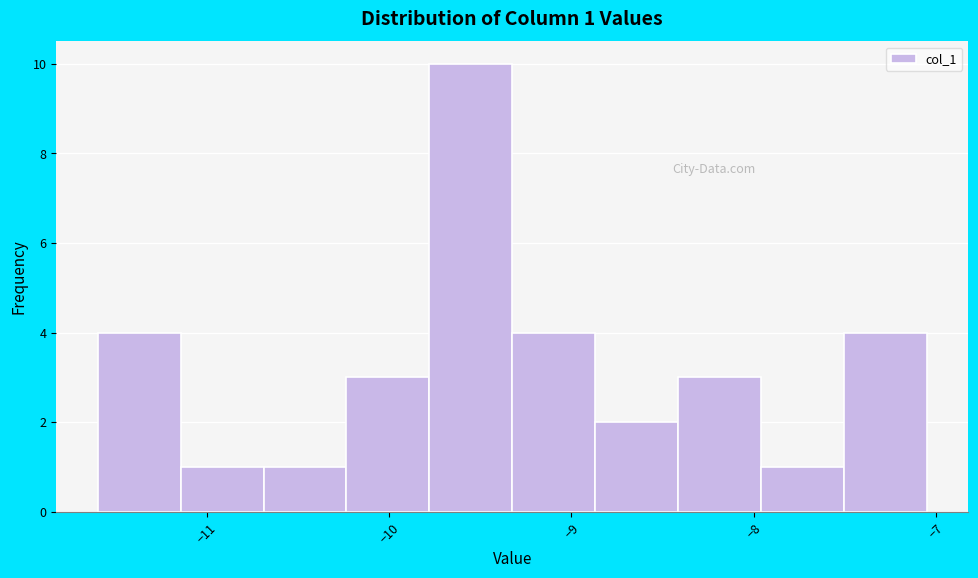

Which range on the x-axis has the tallest bar?

-9.8 to -9.3